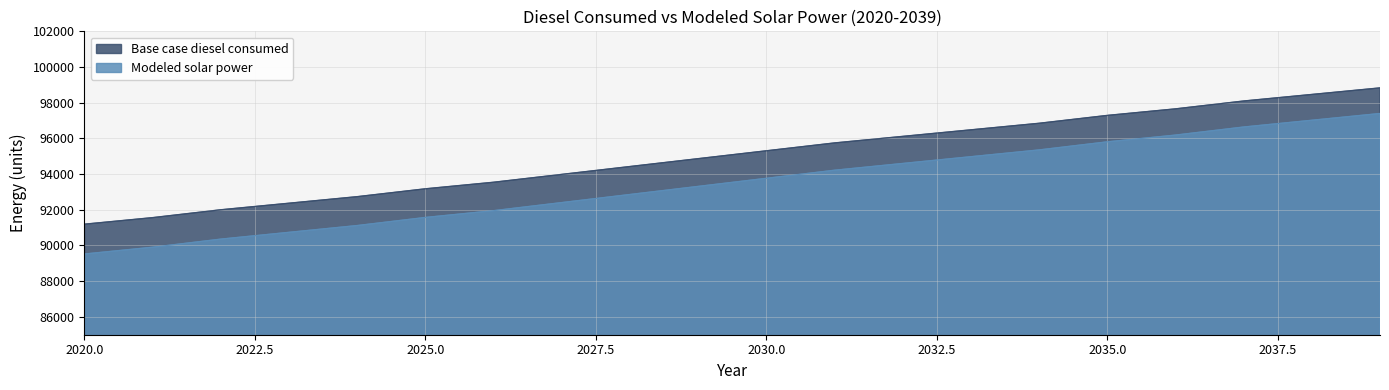

Reading left to right, extract all data points from this chart.

Base case diesel consumed: 2020=91194.2	2021=91561.3	2022=92001.8	2023=92369.0	2024=92736.1	2025=93176.6	2026=93543.8	2027=93984.3	2028=94424.9	2029=94865.4	2030=95306.0	2031=95746.5	2032=96113.7	2033=96480.8	2034=96847.9	2035=97288.5	2036=97655.6	2037=98096.1	2038=98463.3	2039=98830.4
Modeled solar power: 2020=89522.7	2021=89903.2	2022=90357.0	2023=90737.3	2024=91117.4	2025=91570.9	2026=91950.9	2027=92404.2	2028=92857.4	2029=93310.5	2030=93763.5	2031=94216.4	2032=94595.7	2033=94975.0	2034=95354.2	2035=95806.7	2036=96185.7	2037=96638.0	2038=97016.8	2039=97395.5